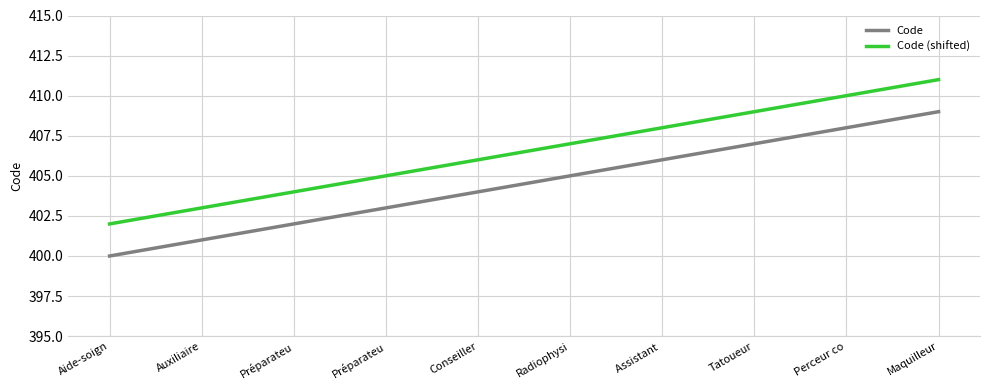

What is the total value across all series at Maquilleur?

820